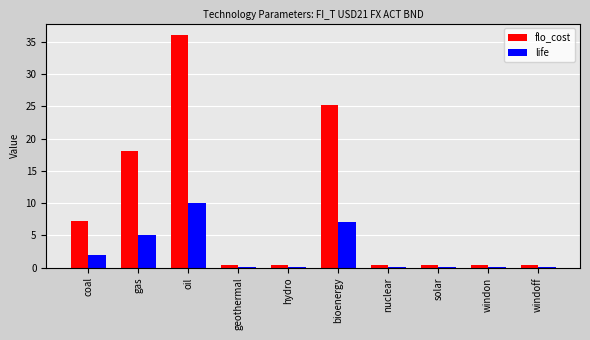

What is the sum of all flo_cost values?

88.6